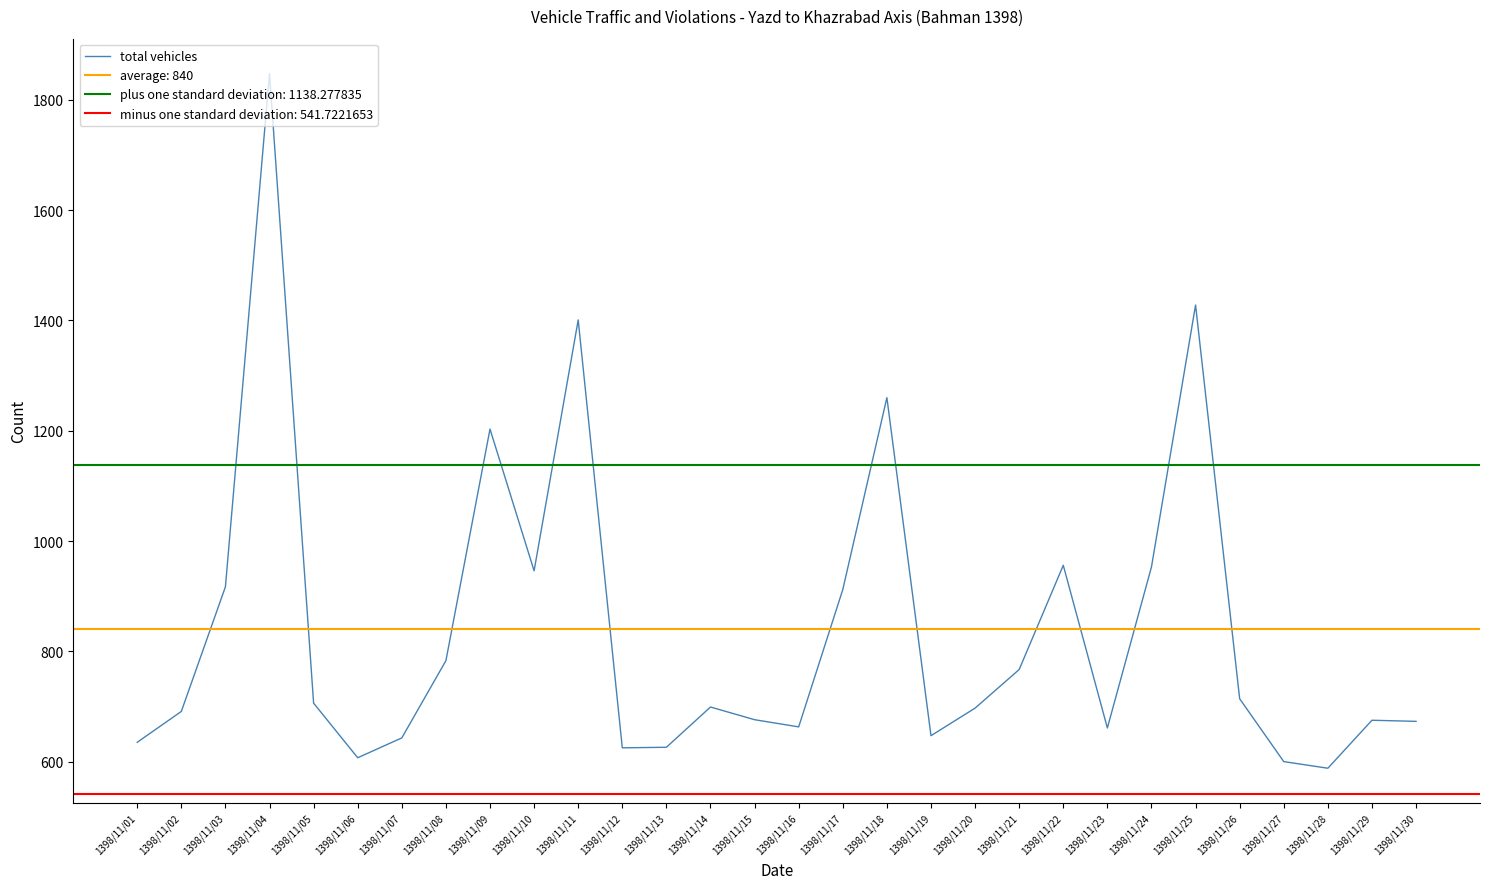

What is the difference between the values at 1398/11/06 and 1398/11/25?

821